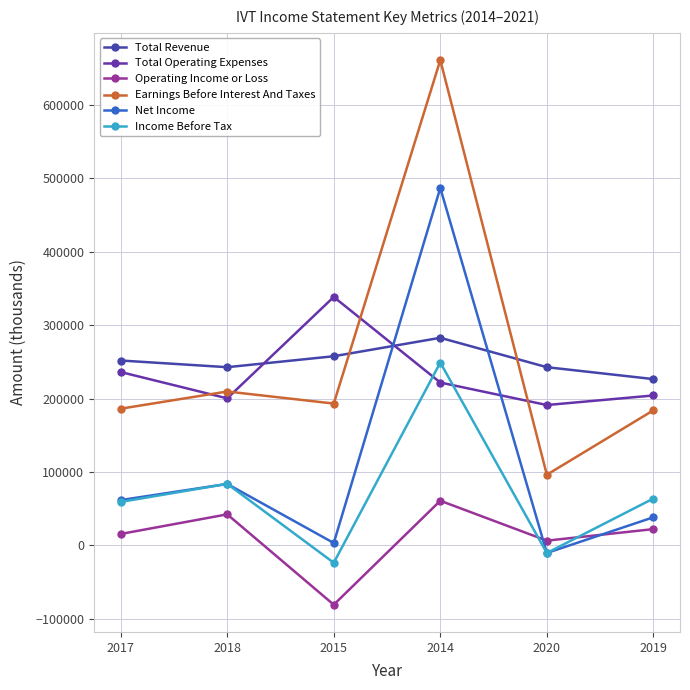

True or false: Total Revenue has a value of 226500 at 2019.

True